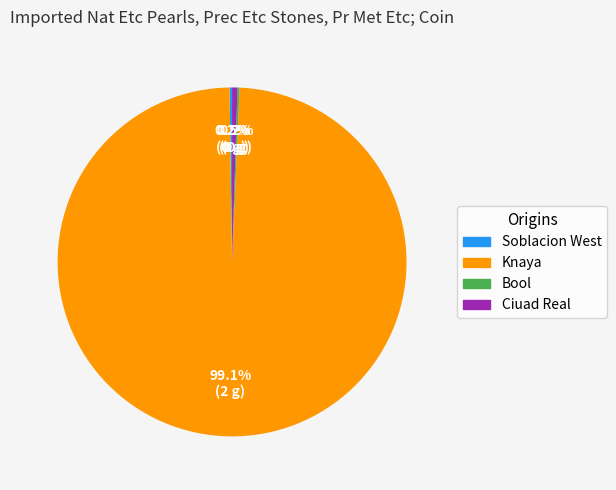

Is there a majority slice in this chart?

Yes